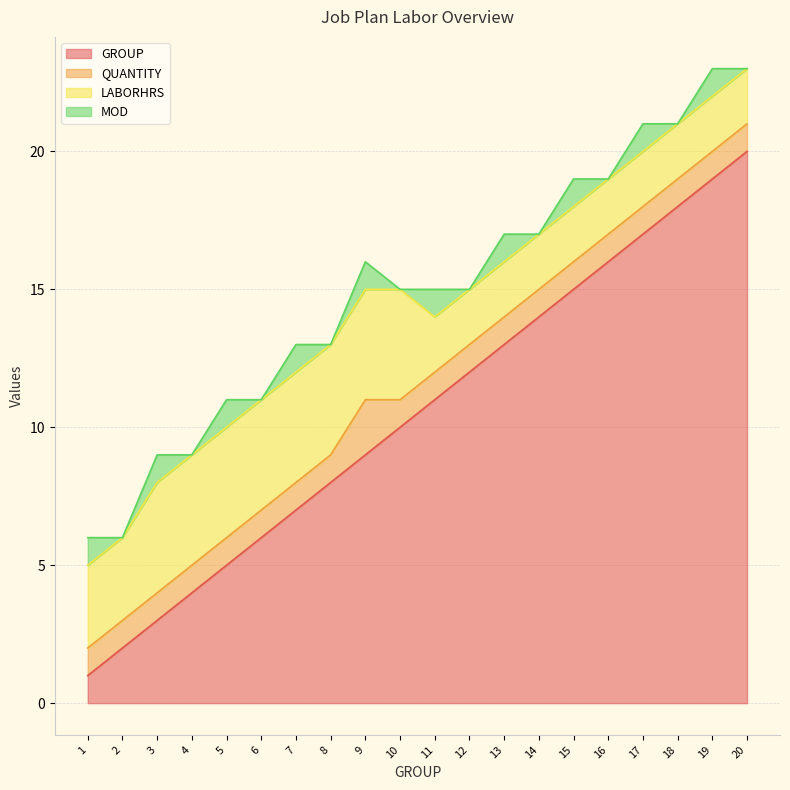

How many lines are shown in the chart?

4